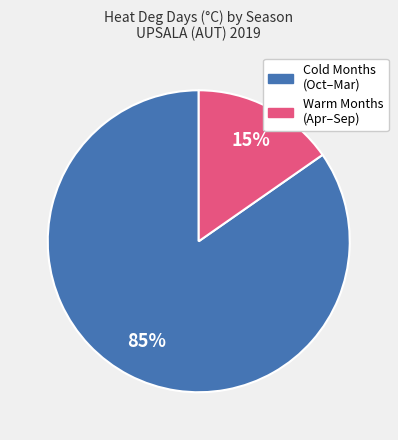

To the nearest percent, what is the average slice percentage?

50%